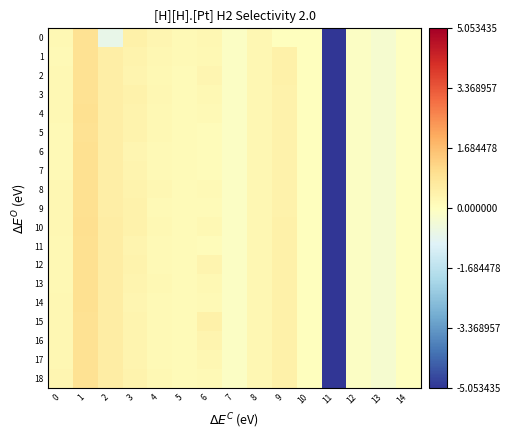

Reading left to right, extract all data points from this chart.

0: 0=0.2	1=0.9	2=-0.7	3=0.4	4=0.3	5=0.2	6=0.3	7=-0.1	8=0.2	9=0.0	10=0.0	11=-5.1	12=-0.1	13=-0.3	14=-0.0
1: 0=0.2	1=0.9	2=0.5	3=0.4	4=0.2	5=0.2	6=0.2	7=-0.1	8=0.2	9=0.5	10=0.0	11=-5.1	12=-0.1	13=-0.3	14=-0.0
2: 0=0.2	1=0.9	2=0.5	3=0.3	4=0.2	5=0.1	6=0.3	7=-0.1	8=0.2	9=0.4	10=0.0	11=-5.1	12=-0.1	13=-0.3	14=-0.0
3: 0=0.2	1=0.9	2=0.5	3=0.4	4=0.3	5=0.1	6=0.2	7=-0.1	8=0.2	9=0.4	10=0.0	11=-5.1	12=-0.1	13=-0.3	14=-0.0
4: 0=0.2	1=1.0	2=0.5	3=0.4	4=0.2	5=0.1	6=0.2	7=-0.1	8=0.2	9=0.4	10=0.0	11=-5.1	12=-0.1	13=-0.3	14=-0.0
5: 0=0.2	1=0.9	2=0.5	3=0.4	4=0.2	5=0.1	6=0.1	7=-0.1	8=0.2	9=0.4	10=0.0	11=-5.1	12=-0.1	13=-0.3	14=-0.0
6: 0=0.2	1=1.0	2=0.5	3=0.3	4=0.2	5=0.1	6=0.1	7=-0.1	8=0.2	9=0.4	10=0.0	11=-5.1	12=-0.1	13=-0.3	14=-0.0
7: 0=0.2	1=1.0	2=0.5	3=0.3	4=0.2	5=0.1	6=0.1	7=-0.1	8=0.2	9=0.4	10=0.0	11=-5.1	12=-0.1	13=-0.3	14=-0.0
8: 0=0.2	1=1.0	2=0.5	3=0.4	4=0.2	5=0.1	6=0.2	7=-0.1	8=0.2	9=0.4	10=0.0	11=-5.1	12=-0.1	13=-0.3	14=0.0
9: 0=0.3	1=1.0	2=0.6	3=0.4	4=0.2	5=0.1	6=0.2	7=-0.1	8=0.2	9=0.4	10=0.0	11=-5.1	12=-0.1	13=-0.3	14=0.0
10: 0=0.2	1=1.0	2=0.6	3=0.4	4=0.2	5=0.1	6=0.2	7=-0.1	8=0.2	9=0.4	10=0.0	11=-5.1	12=-0.1	13=-0.3	14=0.0
11: 0=0.2	1=1.0	2=0.6	3=0.3	4=0.2	5=0.1	6=0.1	7=-0.1	8=0.2	9=0.4	10=0.0	11=-5.1	12=-0.1	13=-0.3	14=0.0
12: 0=0.2	1=1.0	2=0.6	3=0.4	4=0.2	5=0.1	6=0.3	7=-0.1	8=0.2	9=0.4	10=0.0	11=-5.1	12=-0.1	13=-0.3	14=0.0
13: 0=0.2	1=1.0	2=0.6	3=0.3	4=0.2	5=0.1	6=0.2	7=-0.1	8=0.2	9=0.4	10=0.0	11=-5.1	12=-0.1	13=-0.3	14=0.0
14: 0=0.3	1=1.0	2=0.6	3=0.3	4=0.2	5=0.1	6=0.2	7=-0.1	8=0.2	9=0.5	10=0.0	11=-5.1	12=-0.1	13=-0.3	14=0.0
15: 0=0.2	1=0.9	2=0.6	3=0.3	4=0.2	5=0.1	6=0.4	7=-0.1	8=0.2	9=0.5	10=0.0	11=-5.1	12=-0.1	13=-0.3	14=0.0
16: 0=0.3	1=0.9	2=0.6	3=0.3	4=0.2	5=0.1	6=0.4	7=-0.1	8=0.2	9=0.5	10=0.0	11=-5.1	12=-0.1	13=-0.3	14=0.0
17: 0=0.3	1=0.9	2=0.6	3=0.3	4=0.2	5=0.1	6=0.3	7=-0.1	8=0.2	9=0.5	10=0.0	11=-5.1	12=-0.1	13=-0.3	14=0.0
18: 0=0.3	1=0.9	2=0.6	3=0.4	4=0.2	5=0.1	6=0.2	7=-0.1	8=0.2	9=0.5	10=0.0	11=-5.1	12=-0.1	13=-0.3	14=0.0